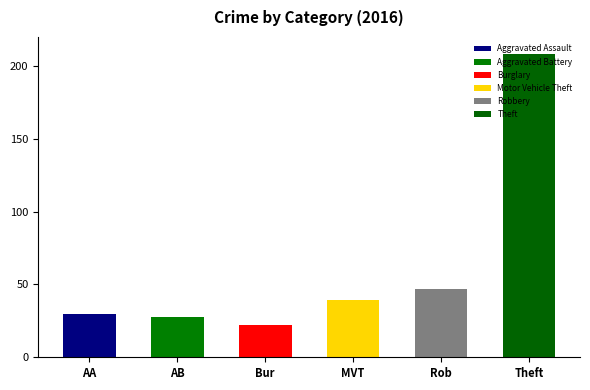

Which series has the widest spread of values?

Theft